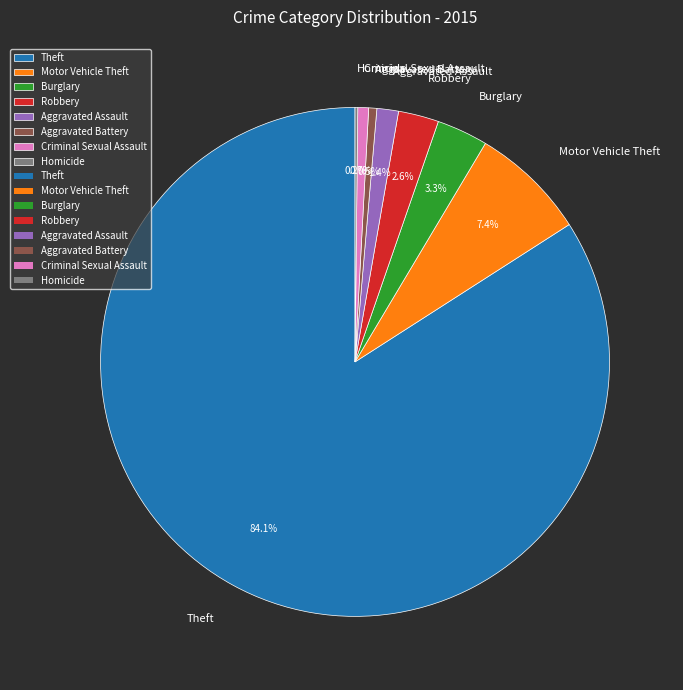

Is Criminal Sexual Assault the majority of the pie?

No